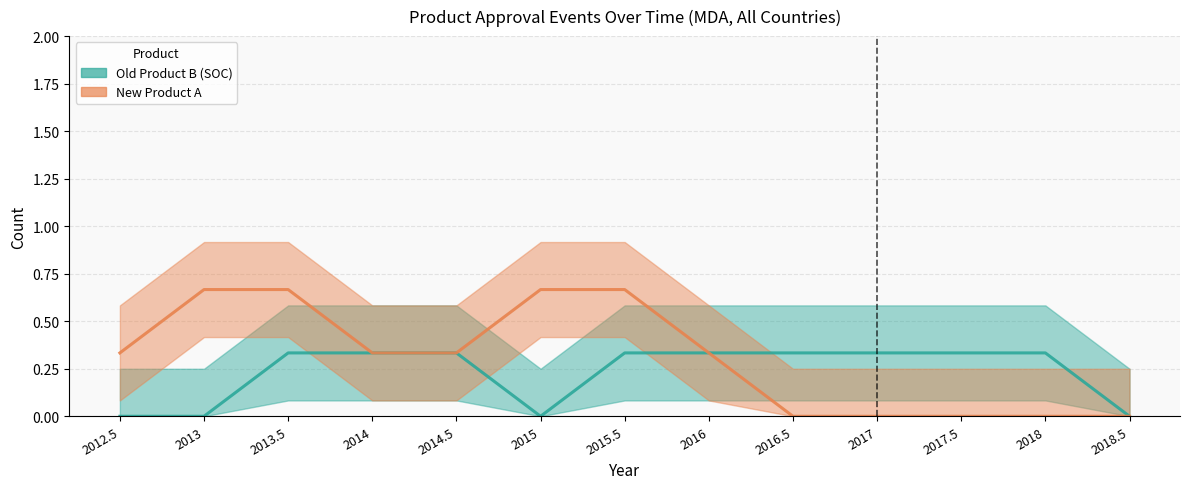

At which category does the chart reach its minimum across all series?

2012.5